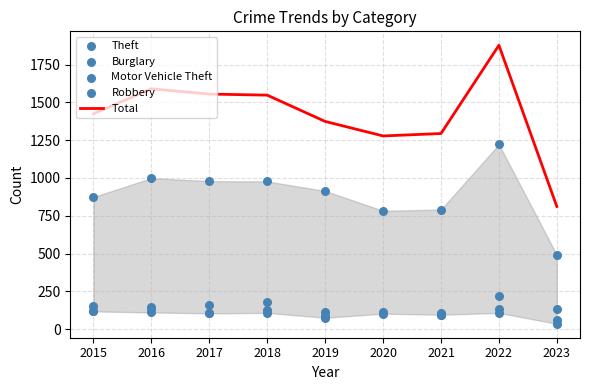

What are all the series names shown in the legend?

Total, Theft, Burglary, Motor Vehicle Theft, Robbery